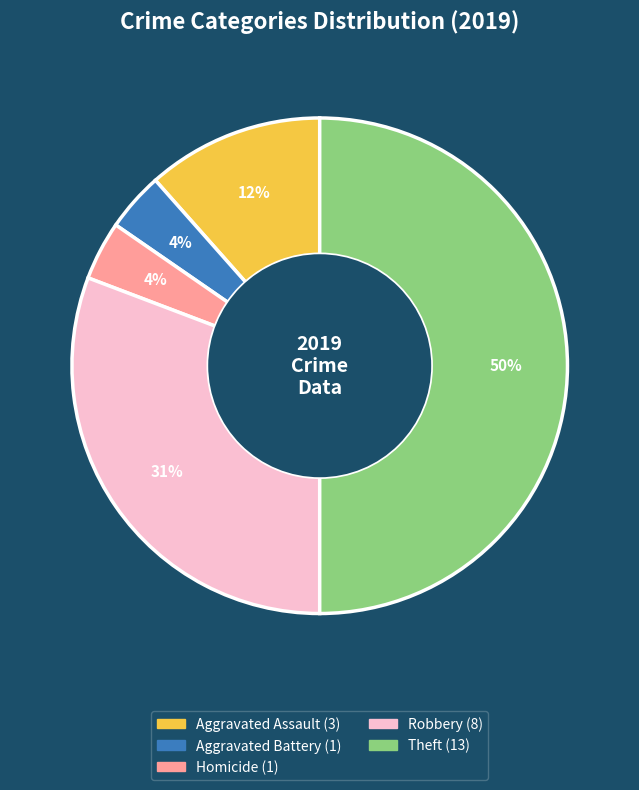

To the nearest percent, what is the average slice percentage?

20%